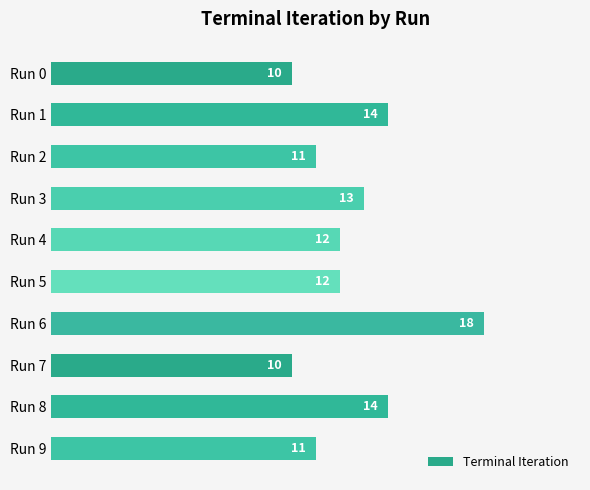

What is the difference between the maximum and minimum values?

8